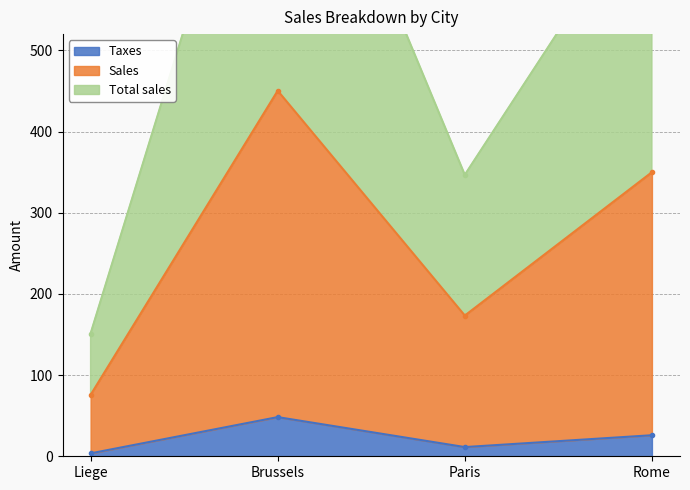

What are all the series names shown in the legend?

Taxes, Total sales, Sales